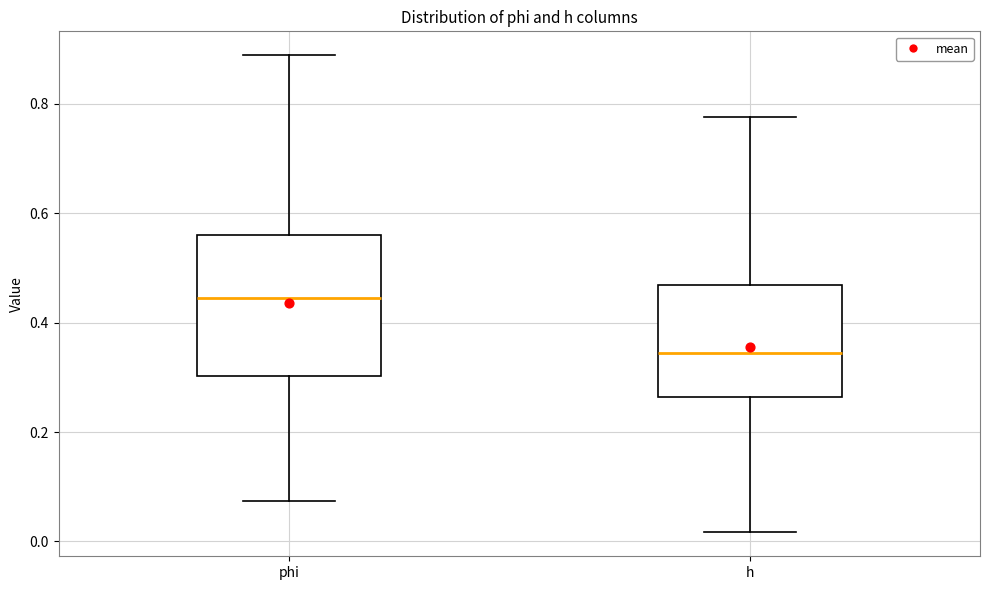

Reading left to right, read every box against the y-axis: the position of its median line, the range the box covers, and the ends of its whiskers. The values are not printed on the chart, so give them approximately, as read against the axis.

phi: median 0.44, box 0.30 to 0.56, whiskers 0.08 to 0.88
h: median 0.34, box 0.26 to 0.46, whiskers 0.02 to 0.78